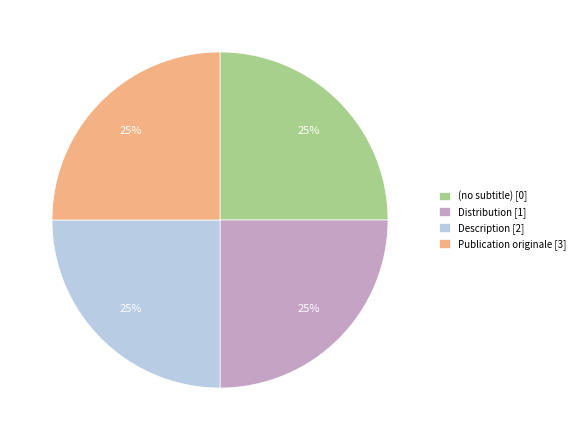

To the nearest percent, what percentage of the pie is Description [2]?

25%